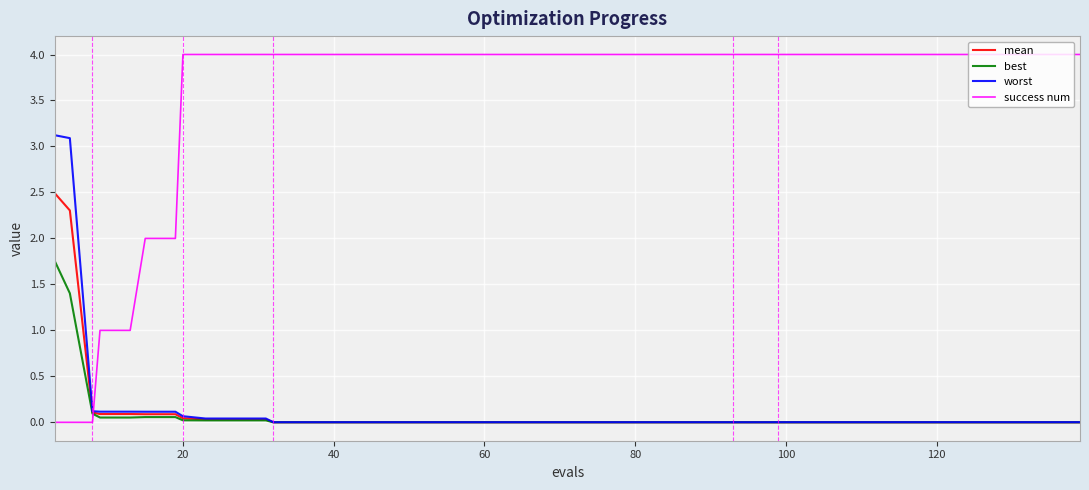

Which series has the largest total across all categories?

success num